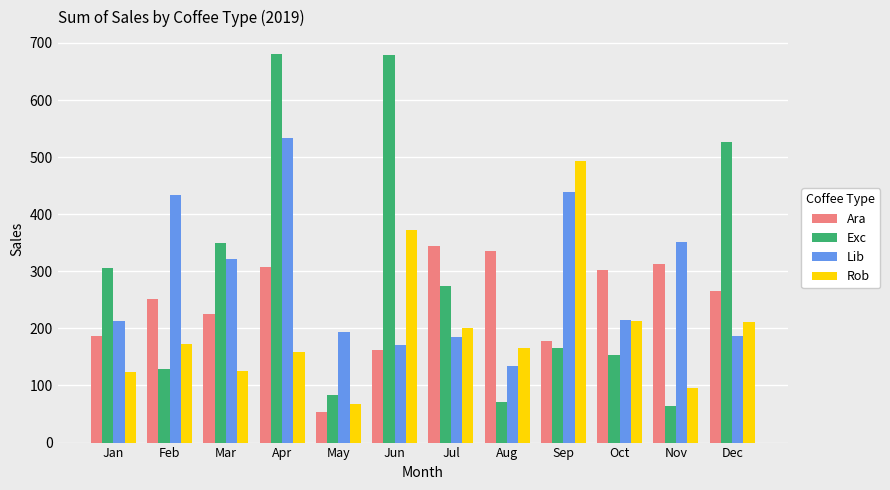

What is the total value across all series at Jan?

829.0